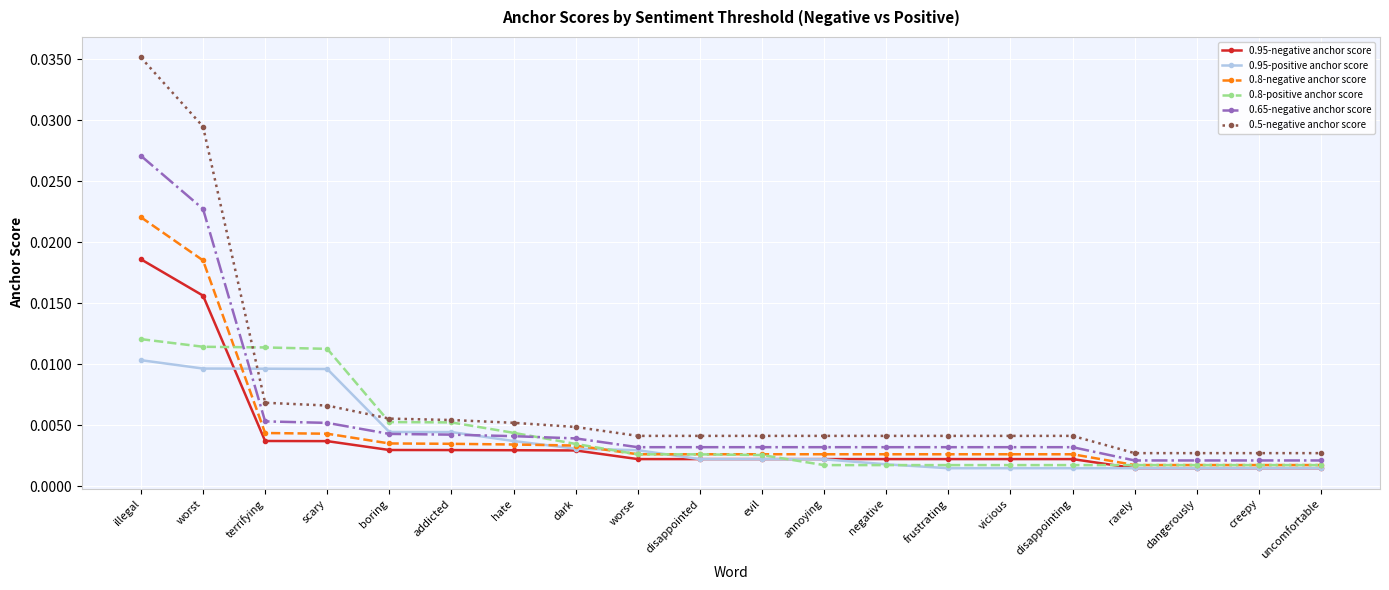

Which series has the largest total across all categories?

0.5-negative anchor score